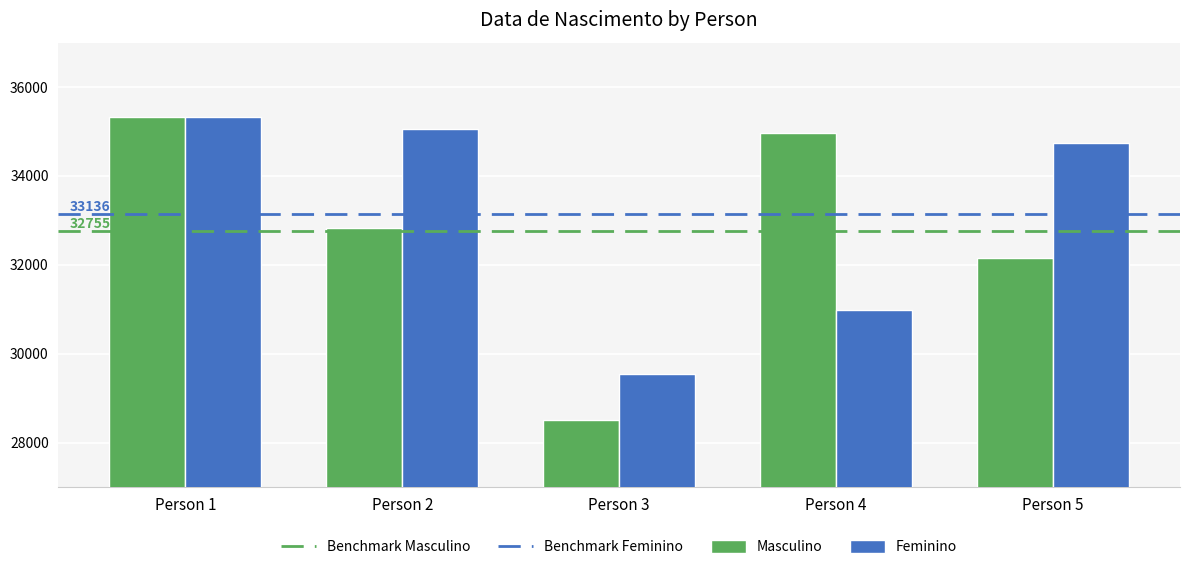

Where is Feminino nearest to the value 32444?

Person 4